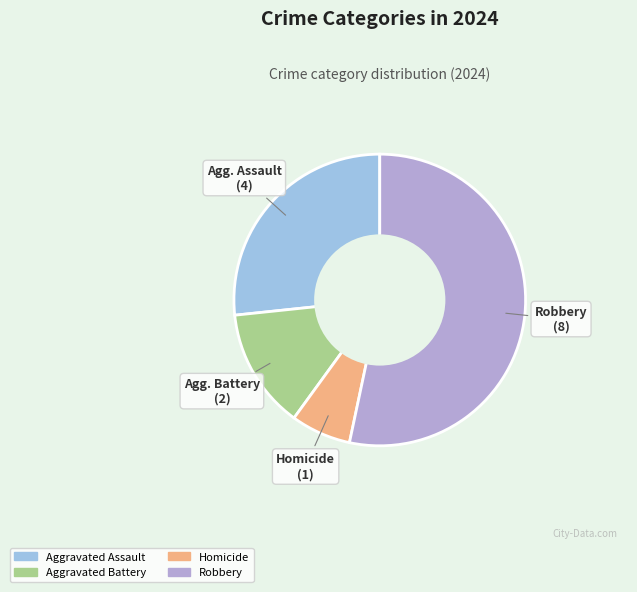

Count the number of slices in the pie.

4